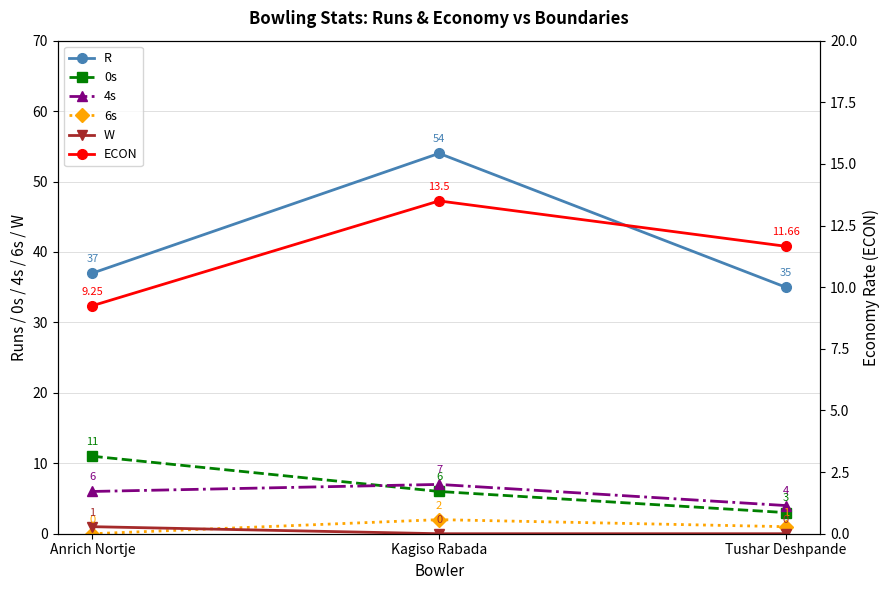

Reading left to right, what are all the values shown in this chart?

R: Anrich Nortje=37.0	Kagiso Rabada=54.0	Tushar Deshpande=35.0
0s: Anrich Nortje=11.0	Kagiso Rabada=6.0	Tushar Deshpande=3.0
4s: Anrich Nortje=6.0	Kagiso Rabada=7.0	Tushar Deshpande=4.0
6s: Anrich Nortje=0.0	Kagiso Rabada=2.0	Tushar Deshpande=1.0
W: Anrich Nortje=1.0	Kagiso Rabada=0.0	Tushar Deshpande=0.0
ECON: Anrich Nortje=9.2	Kagiso Rabada=13.5	Tushar Deshpande=11.7